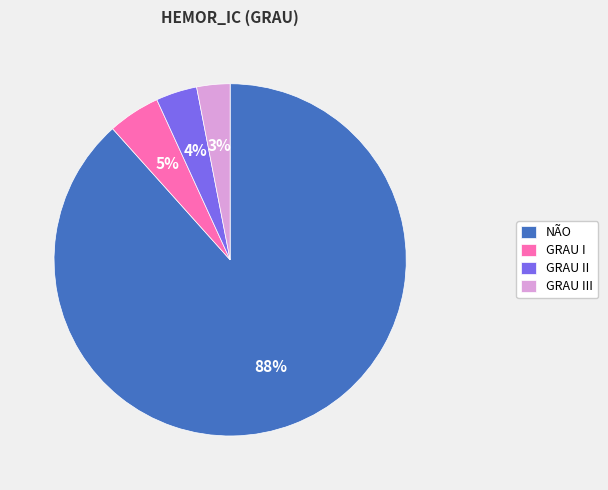

How many slices are in this pie chart?

4